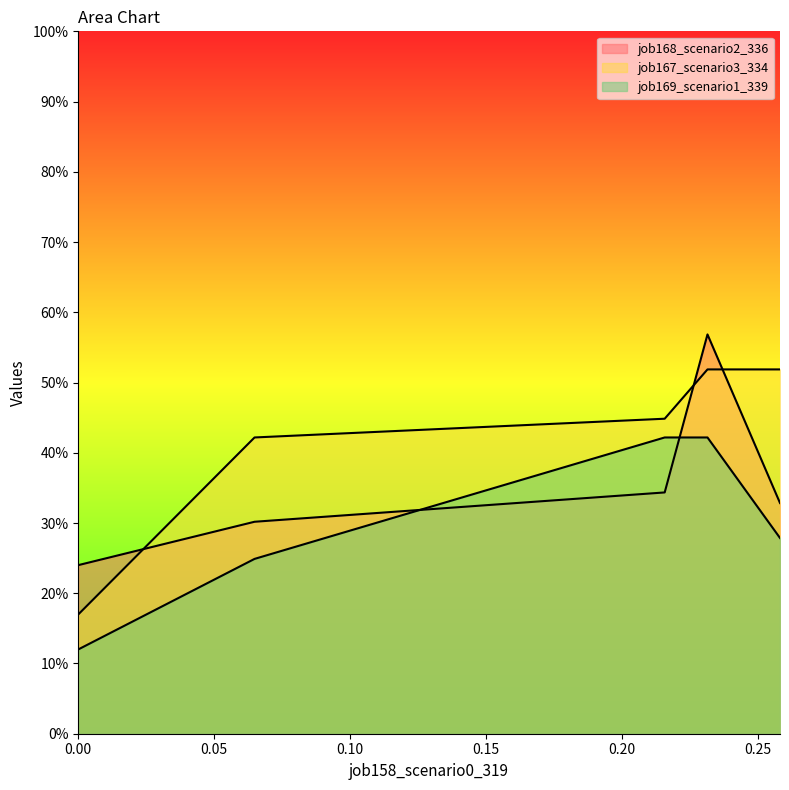

Which series has the largest total across all categories?

job167_scenario3_334